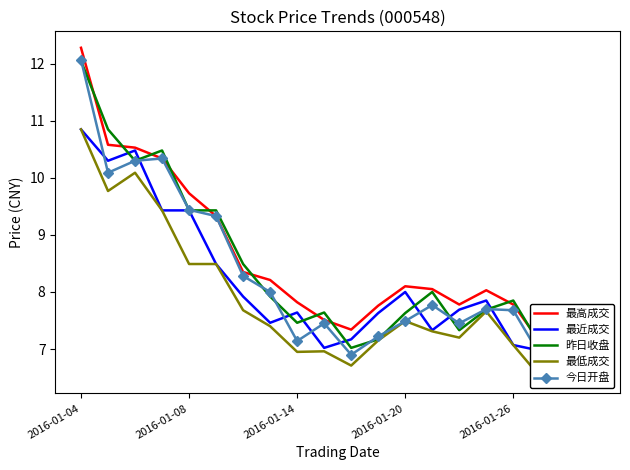

The 最高成交 series shows 13.2 at 15. True or false?

False